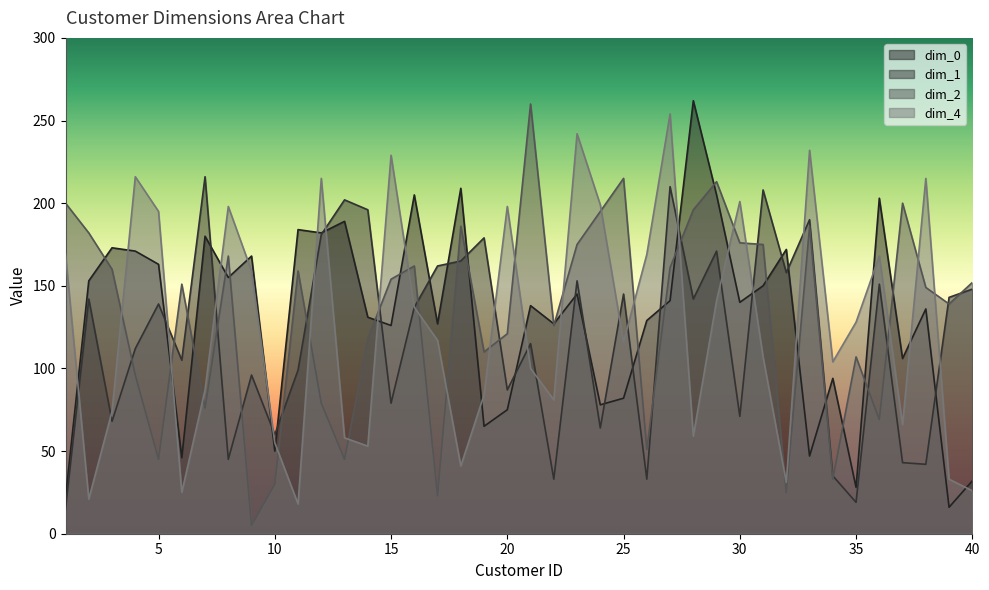

What is the maximum value shown in the chart?

262